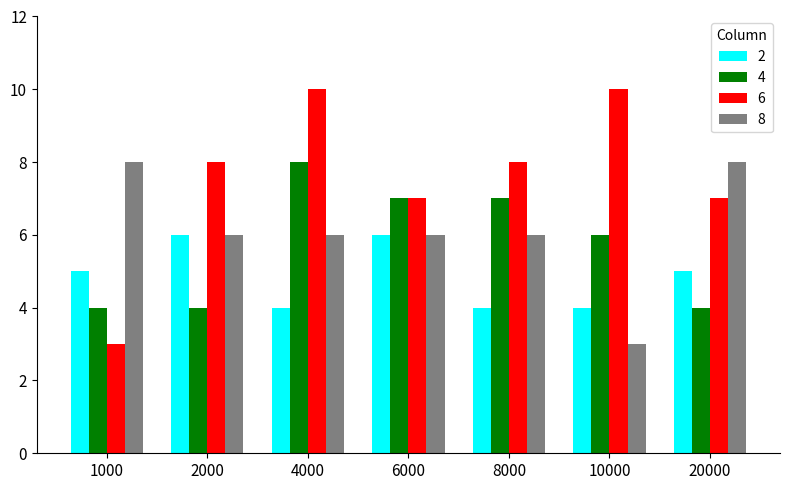

What is the maximum value for 4?

8